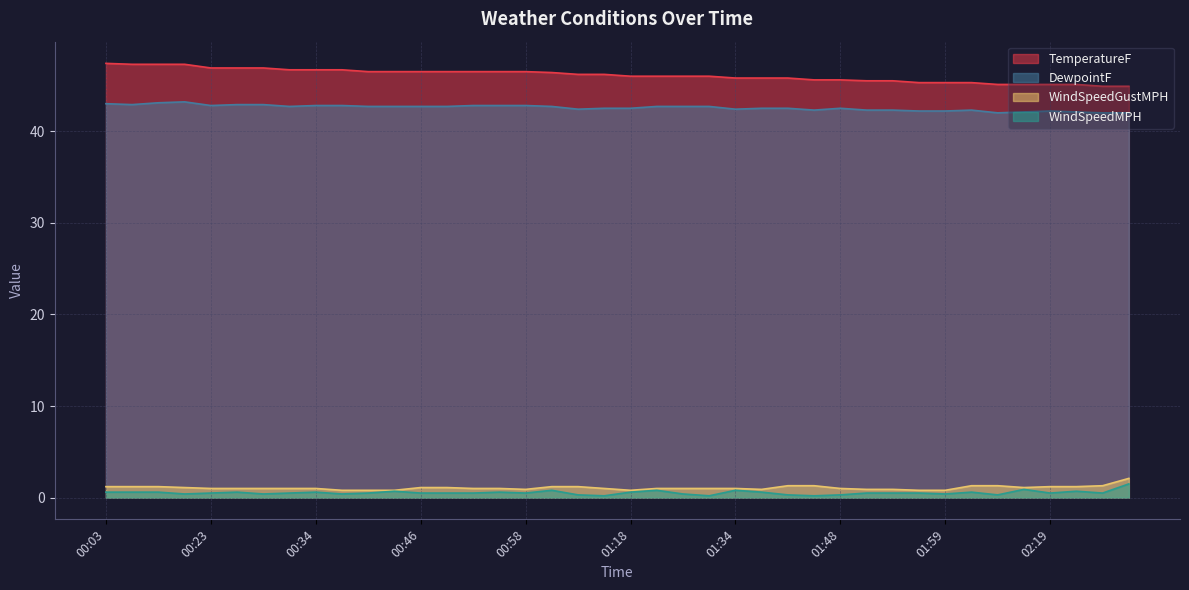

Rank the categories by TemperatureF value from highest to lowest.

00:03, 00:08, 00:13, 00:18, 00:23, 00:28, 00:29, 00:30, 00:34, 00:35, 00:40, 00:41, 00:46, 00:51, 00:56, 00:57, 00:58, 01:03, 01:08, 01:13, 01:18, 01:23, 01:28, 01:30, 01:34, 01:35, 01:38, 01:43, 01:48, 01:53, 01:54, 01:56, 01:59, 02:04, 02:09, 02:14, 02:19, 02:21, 02:26, 02:28